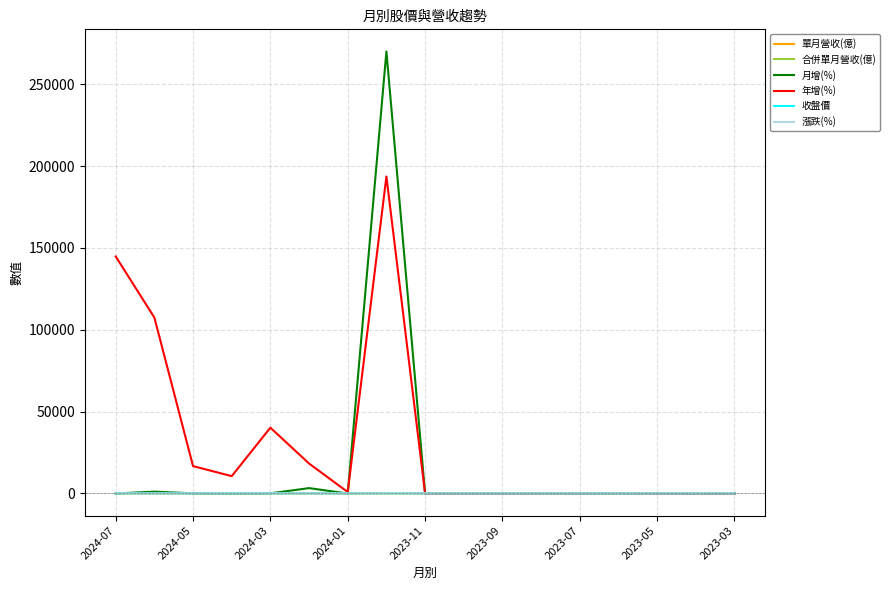

Does the chart display data point markers on the line(s)?

No